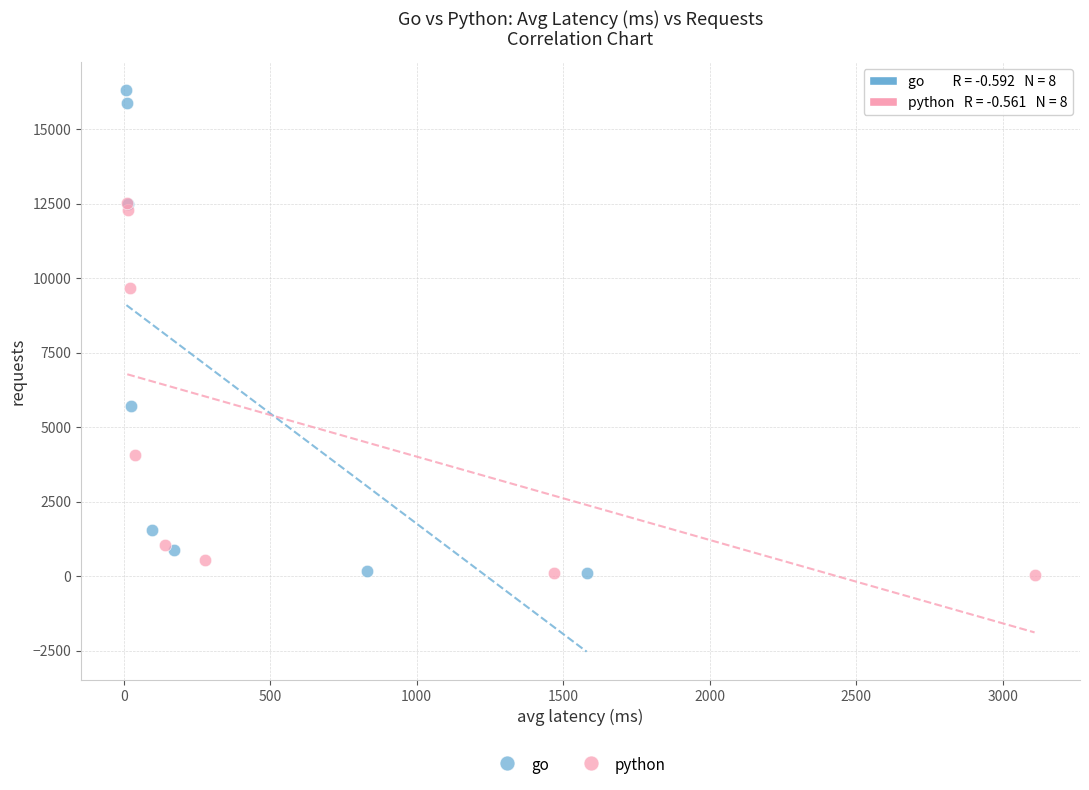

Which series has the largest Y range (max minus min)?

go